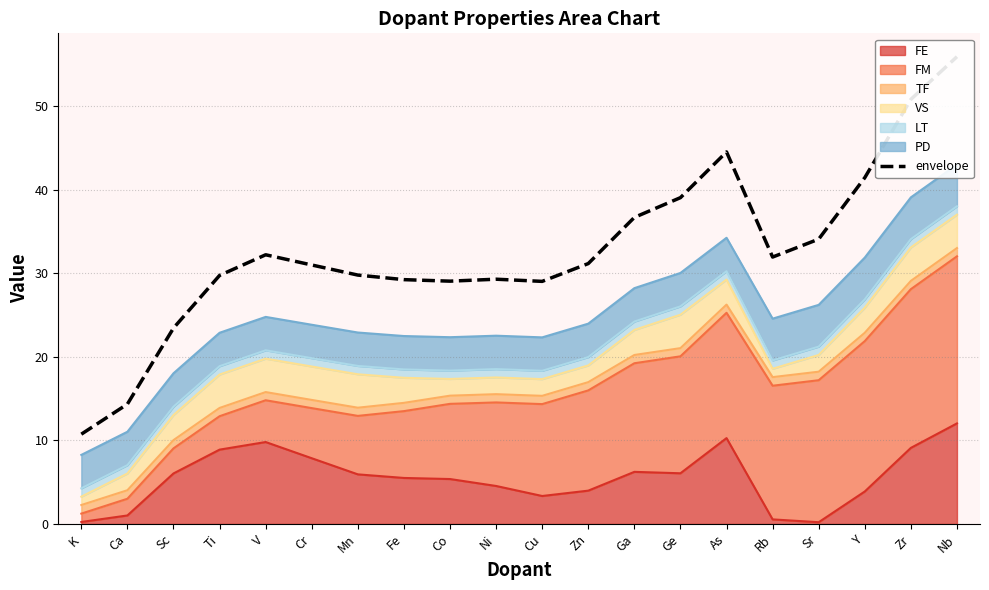

Which category has the highest value in the FE series?

Nb